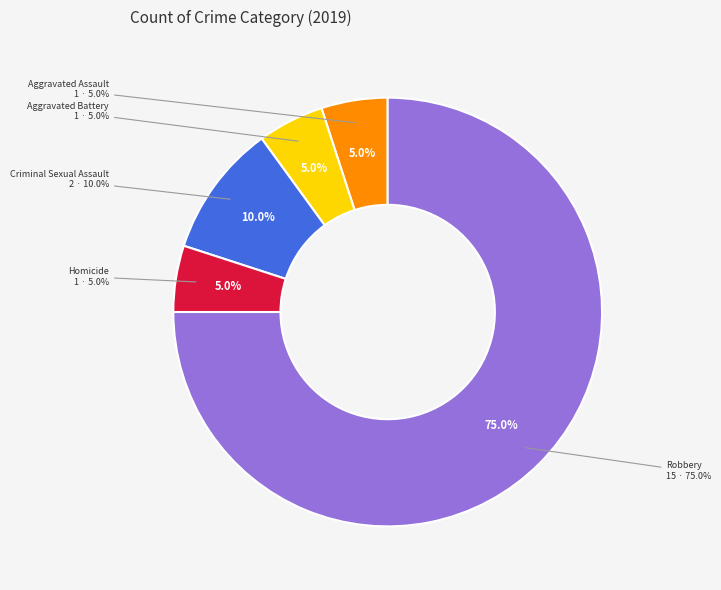

To the nearest percent, what percentage of the pie is Aggravated Battery?

5%